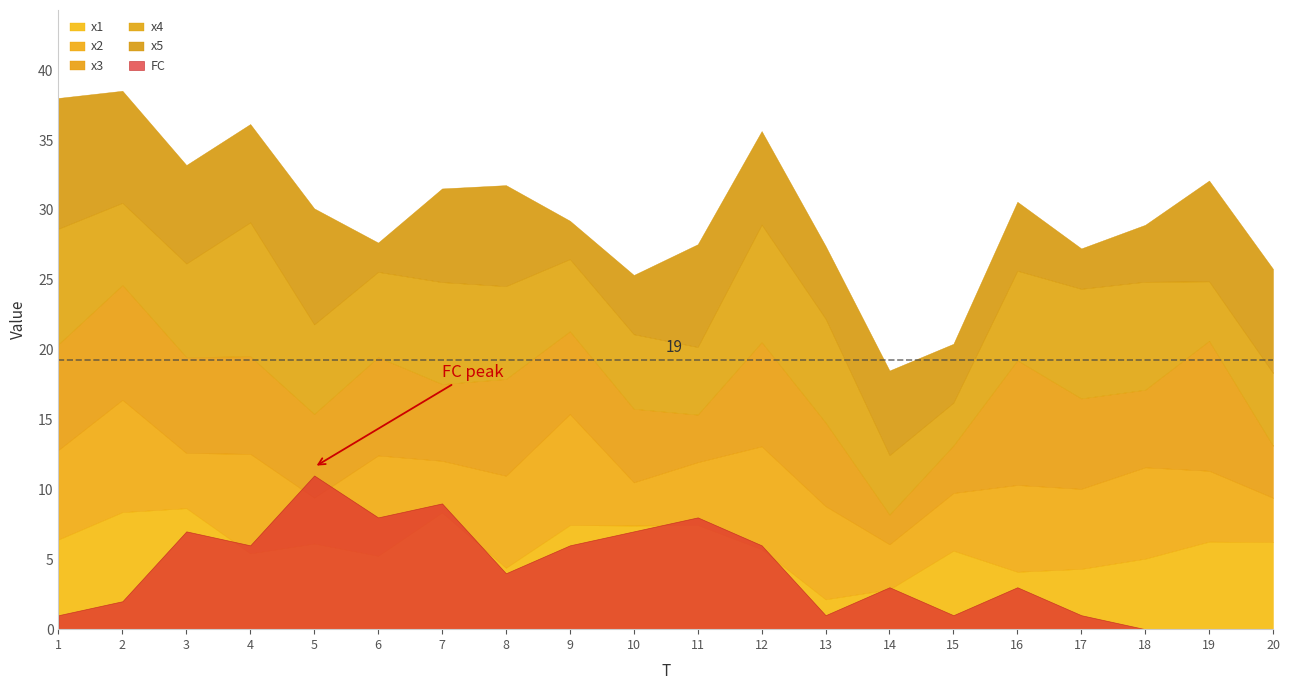

At which label does x3 reach its minimum?

14